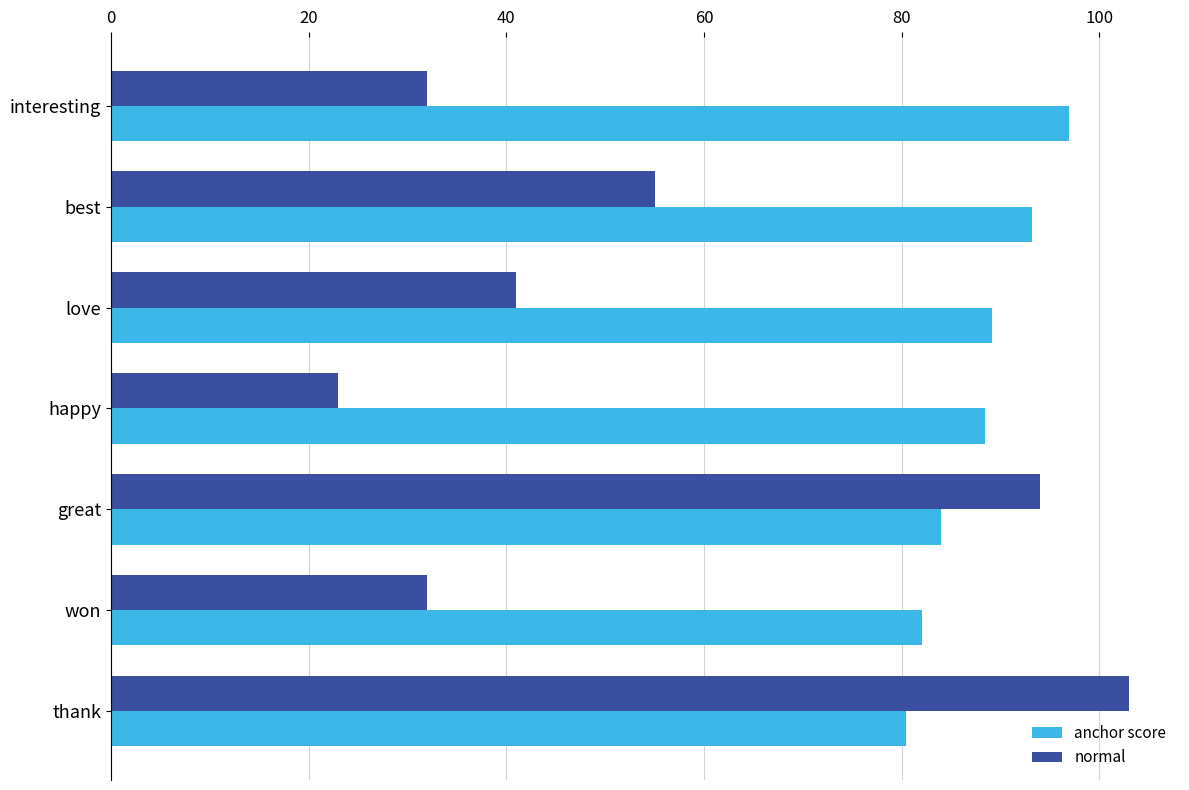

What is the spread (max minus min) of values at thank?

22.5